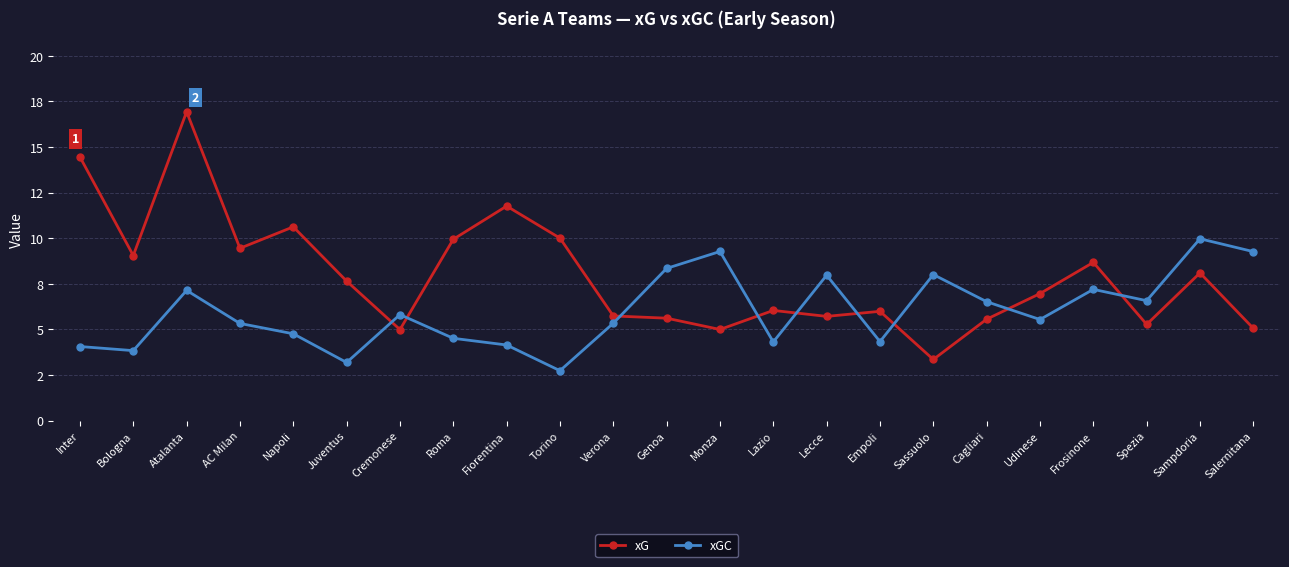

What is the label of the 21st point from the right?

Atalanta